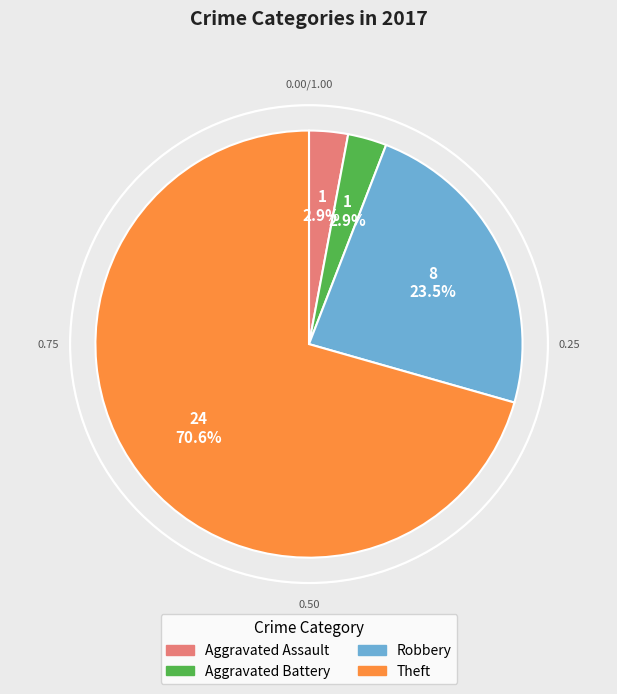

Which category has the biggest portion of the pie?

Theft